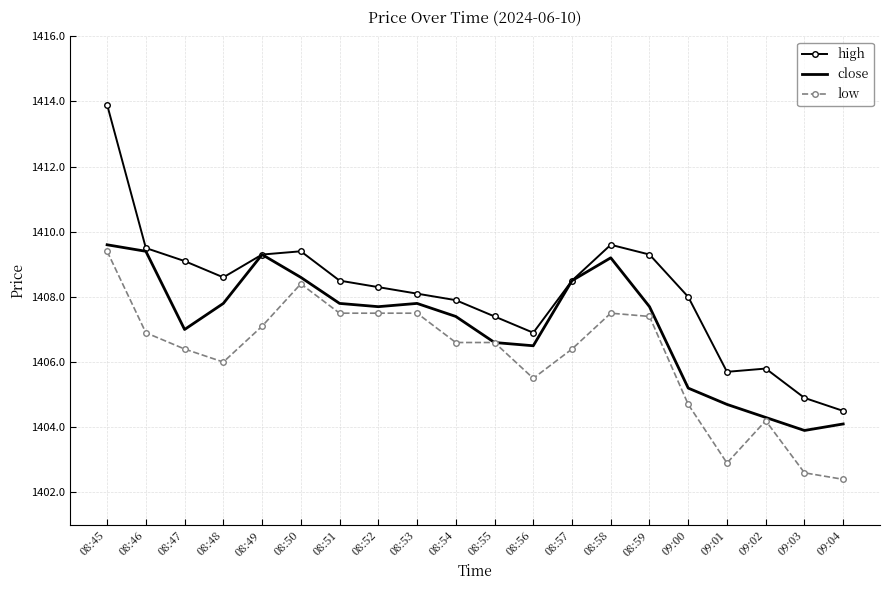

What value does the low series have at 09:03?

1402.6